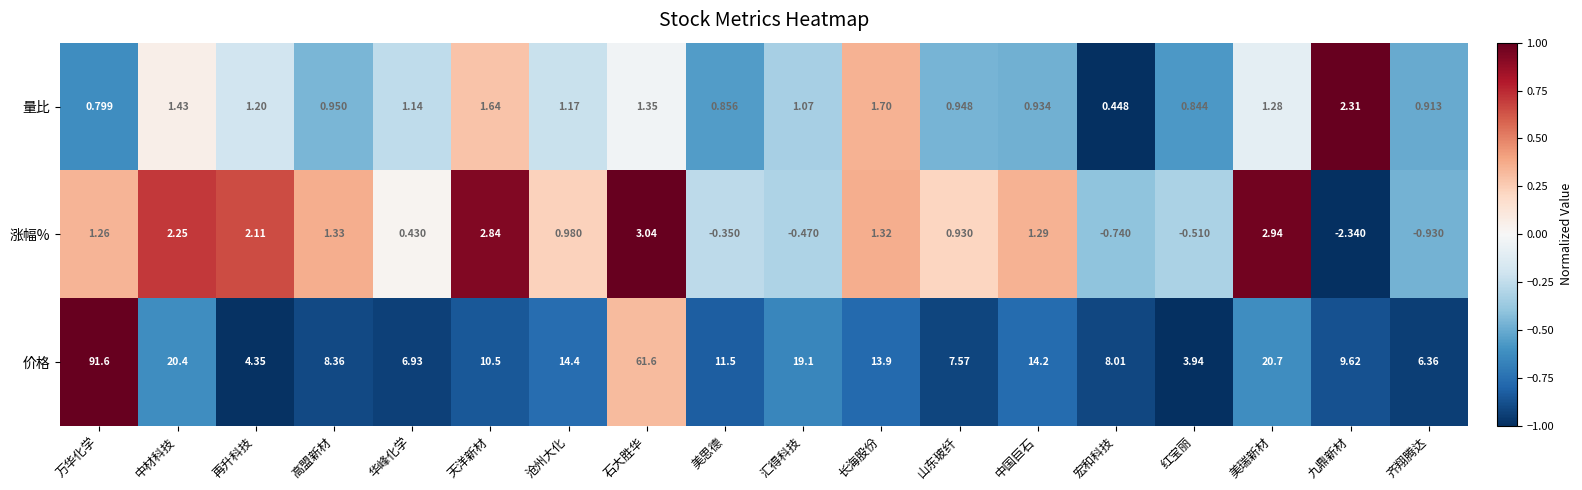

Rank the series at 汇得科技 from highest to lowest value.

价格, 量比, 涨幅%